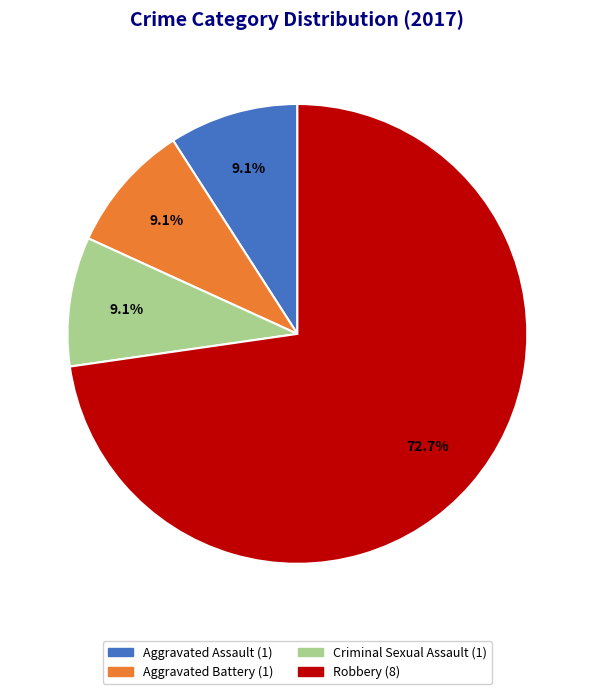

Count the number of slices in the pie.

4